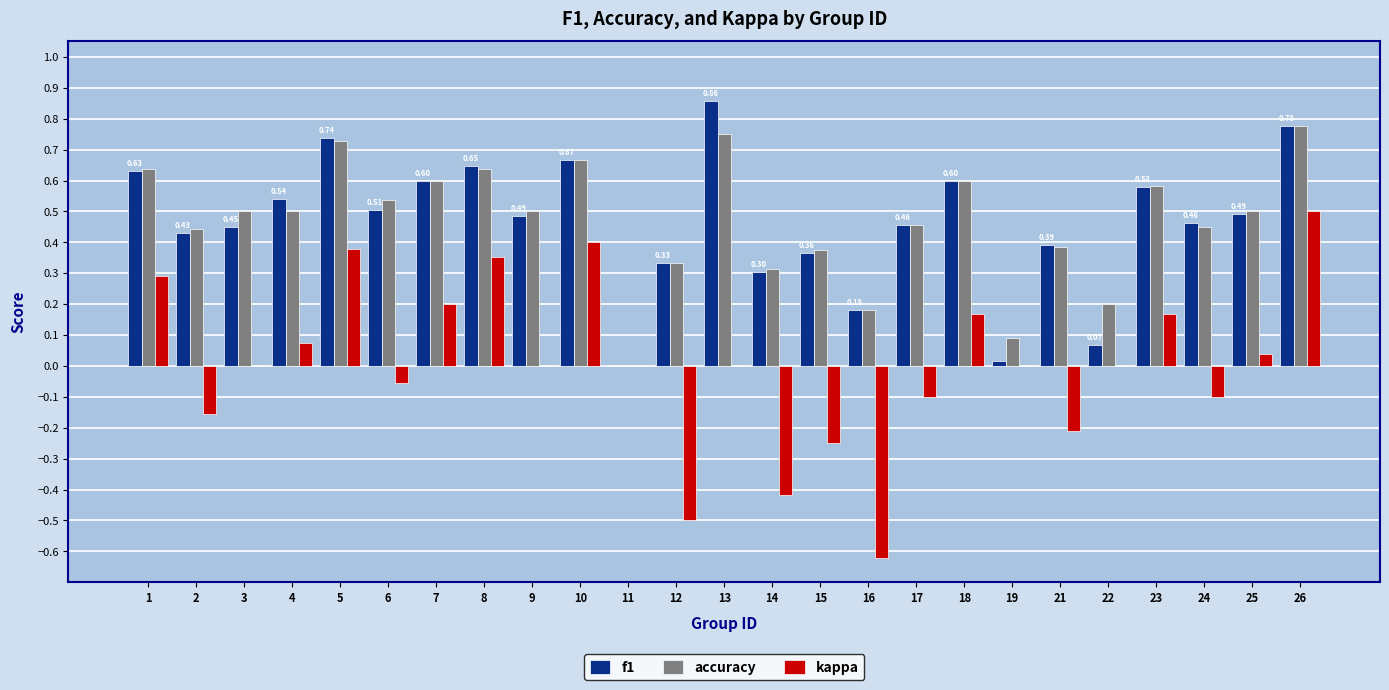

How many positive values does the accuracy series have?

24